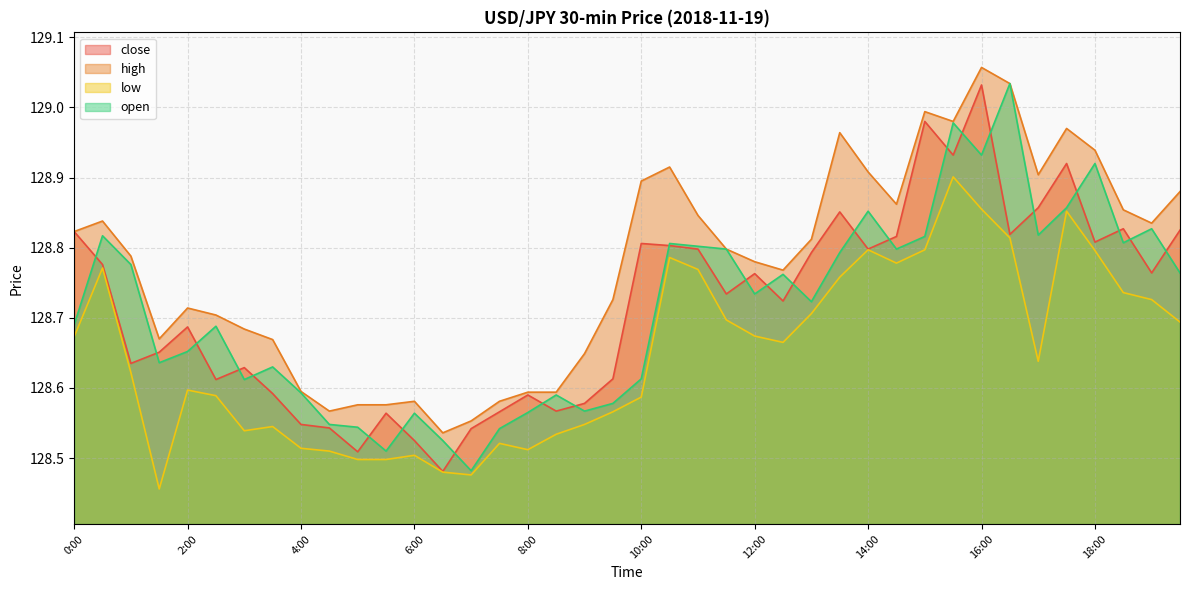

How many interior local valleys does the close series have?

12